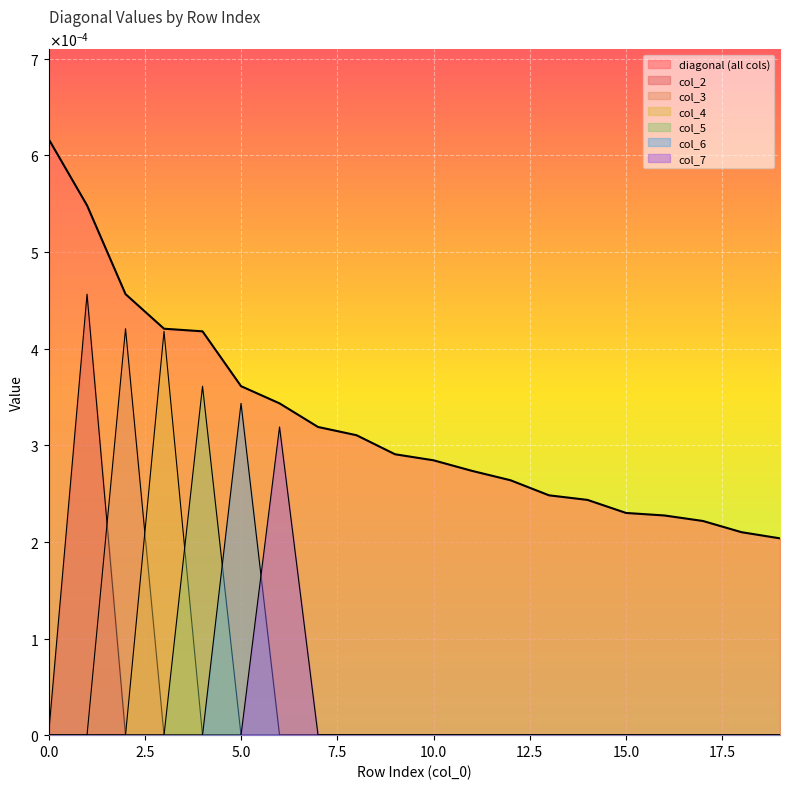

True or false: col_5 has more than 0 interior local peaks.

True